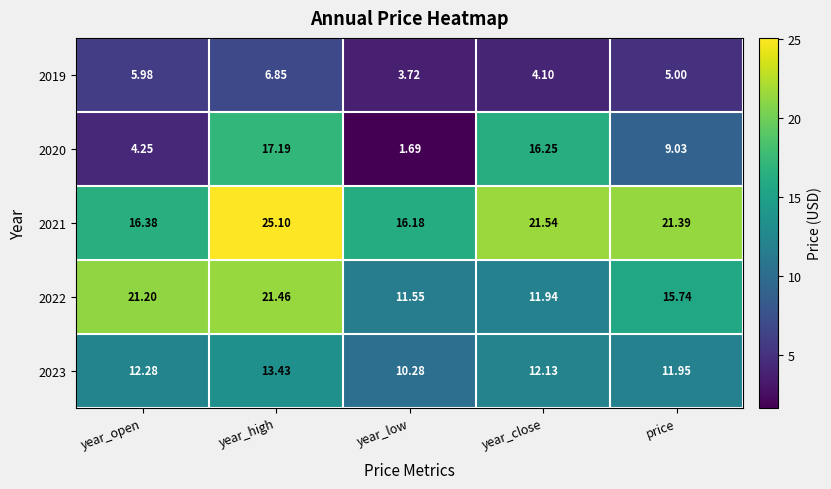

At which label does 2022 first exceed 15?

year_open